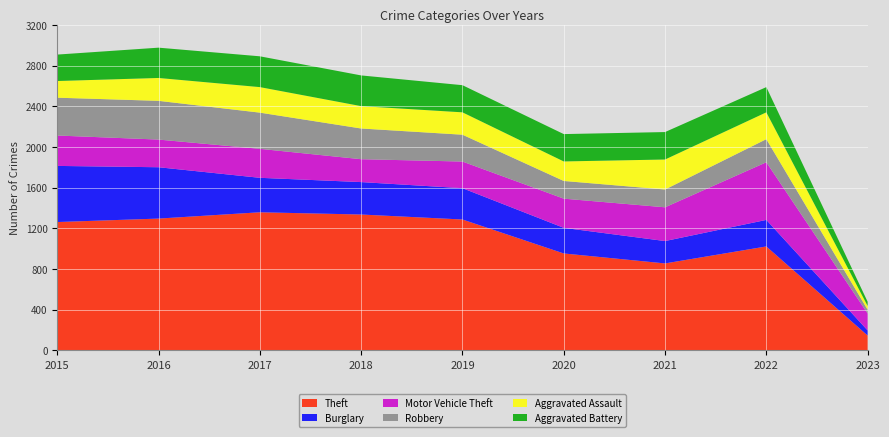

Reading right to left, list all the values displayed in this chart.

Theft: 147	1023	856	954	1288	1337	1359	1297	1263
Burglary: 50	261	220	252	308	319	339	505	552
Motor Vehicle Theft: 167	567	332	287	262	225	285	272	299
Robbery: 37	227	175	174	264	302	356	381	372
Aggravated Assault: 37	264	295	192	220	220	251	225	164
Aggravated Battery: 41	248	270	269	267	302	303	298	260